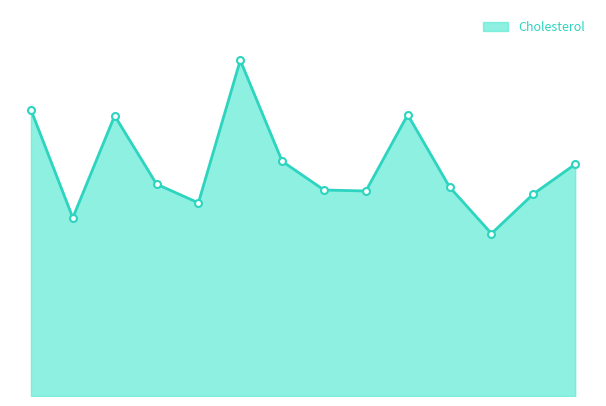

Does the chart have visible grid lines?

No